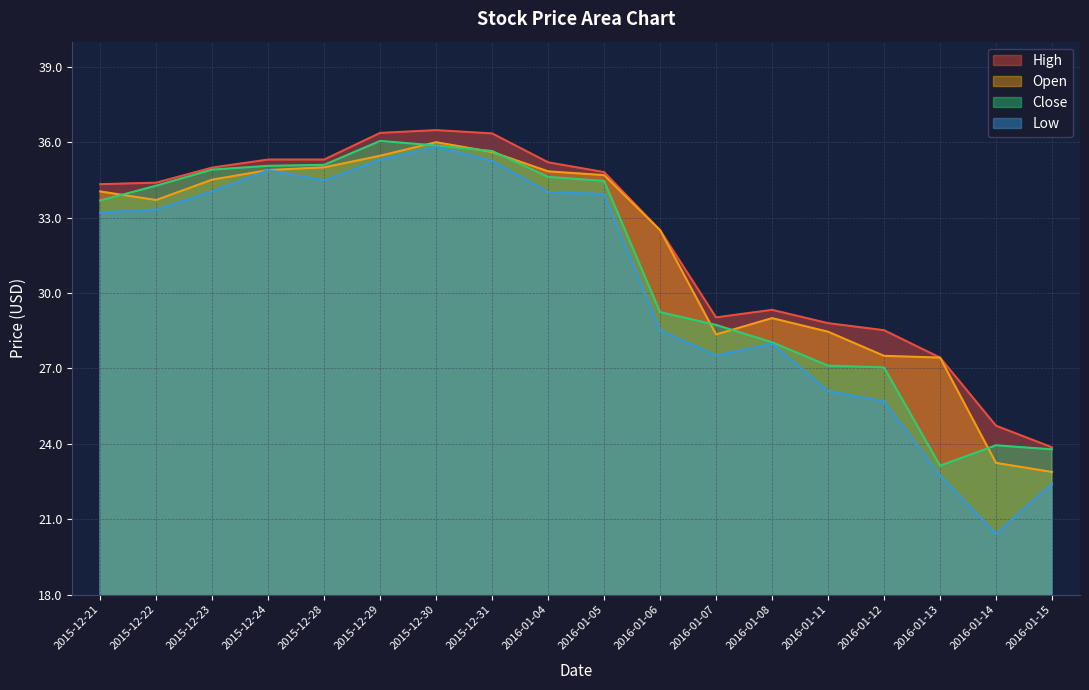

What is the difference between the second highest and second lowest values in the High series?

11.6